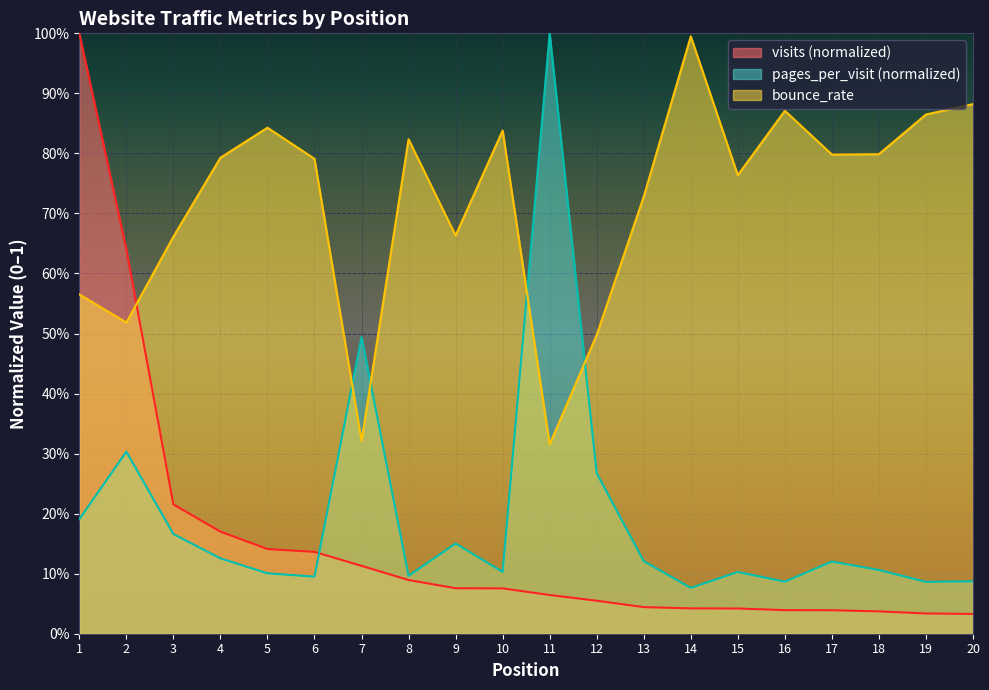

What value does the pages_per_visit series have at 14?

0.1